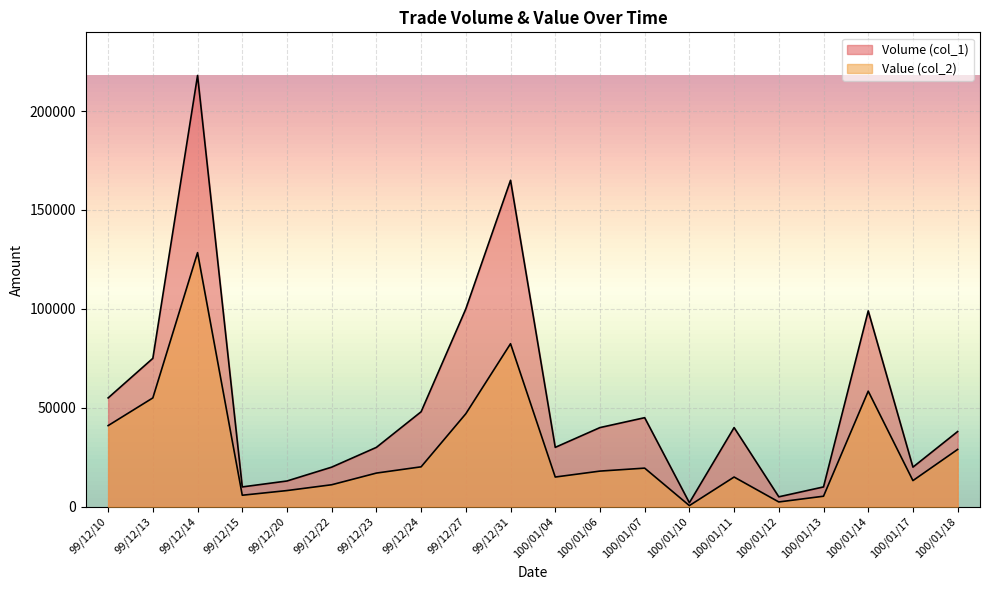

Which series changed the most between 99/12/24 and 100/01/06?

Volume (col_1)